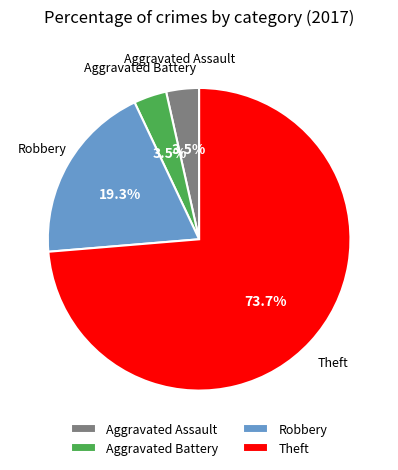

What percentage do Aggravated Assault and Theft together represent?

77.2%